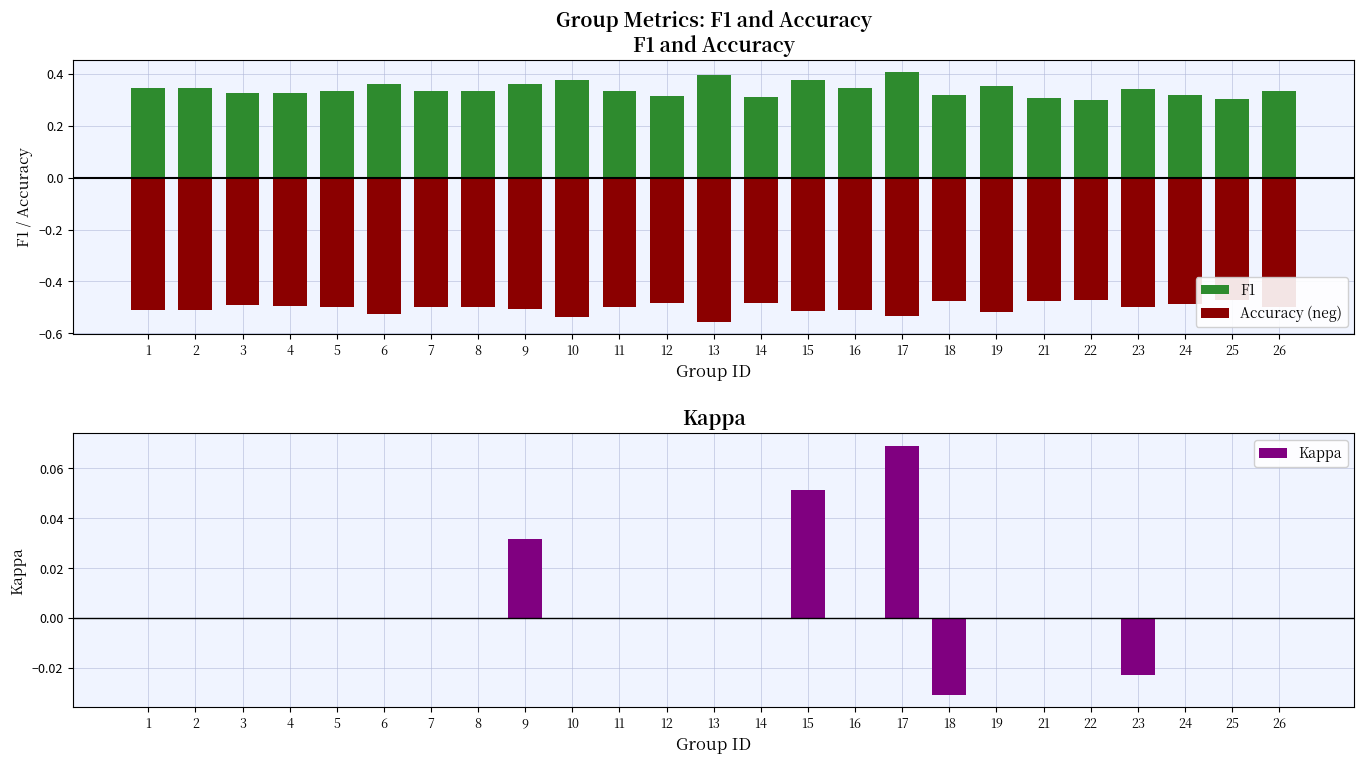

Count the number of categories in the chart.

25